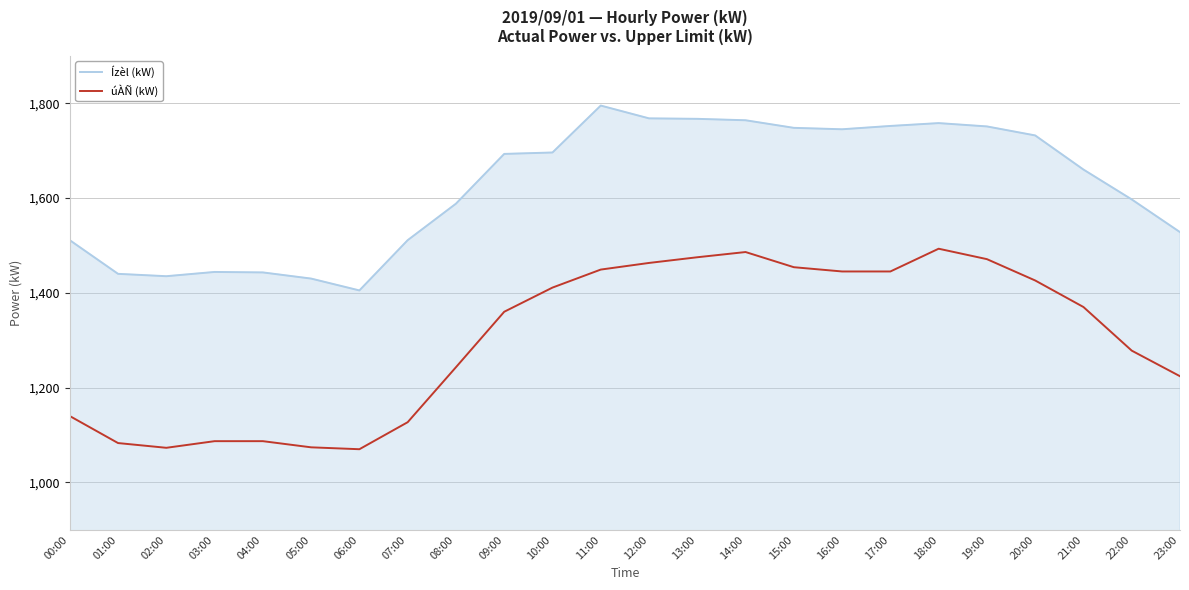

True or false: úÀÑ (kW) and Ízèl (kW) intersect in this chart.

False